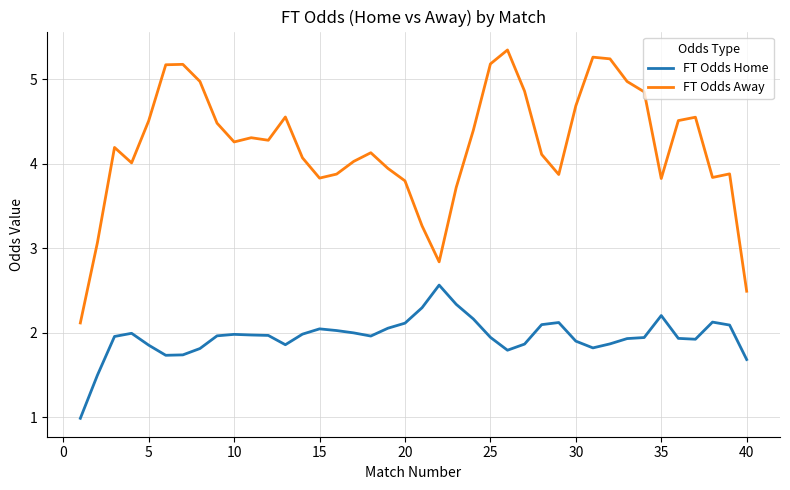

Does the chart display data point markers on the line(s)?

No